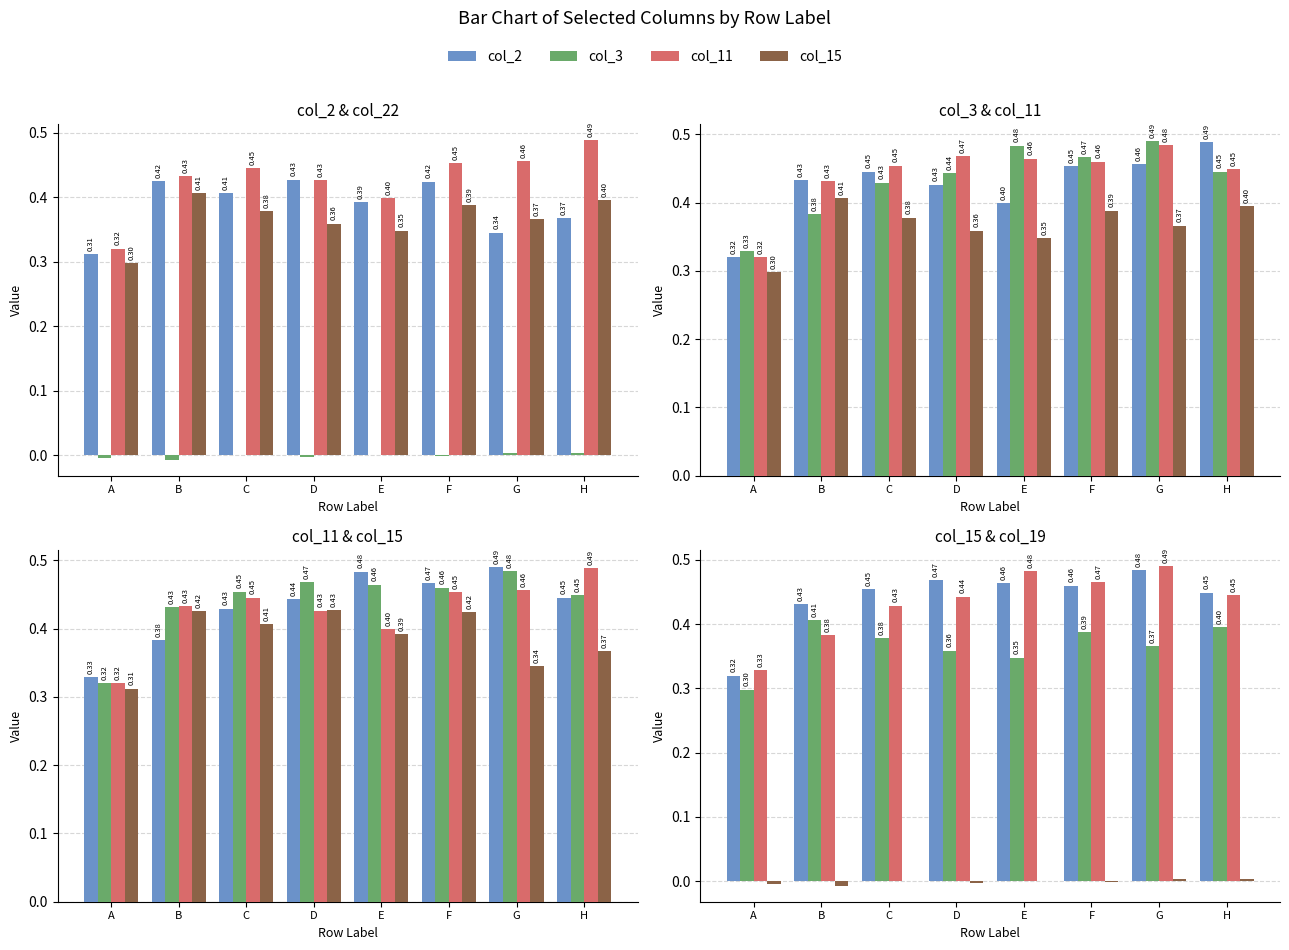

How many groups of bars are there?

8